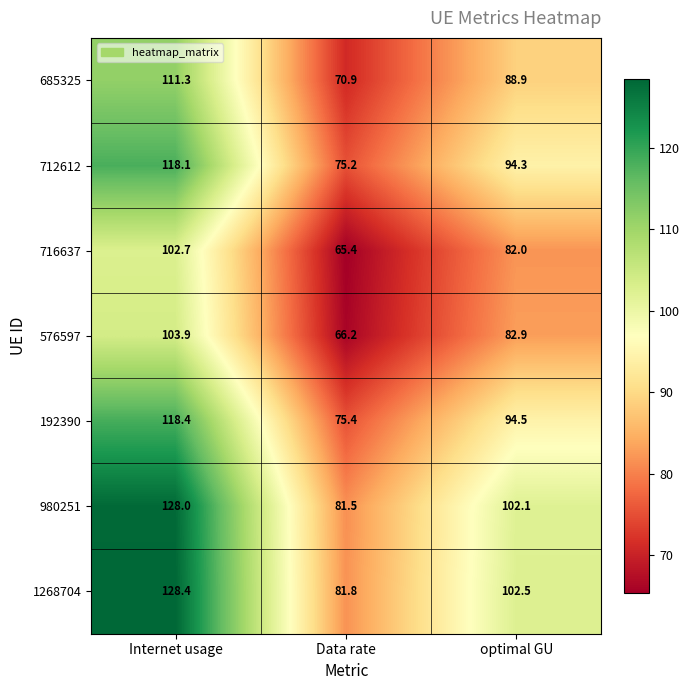

Which series has the largest range (max minus min)?

1268704